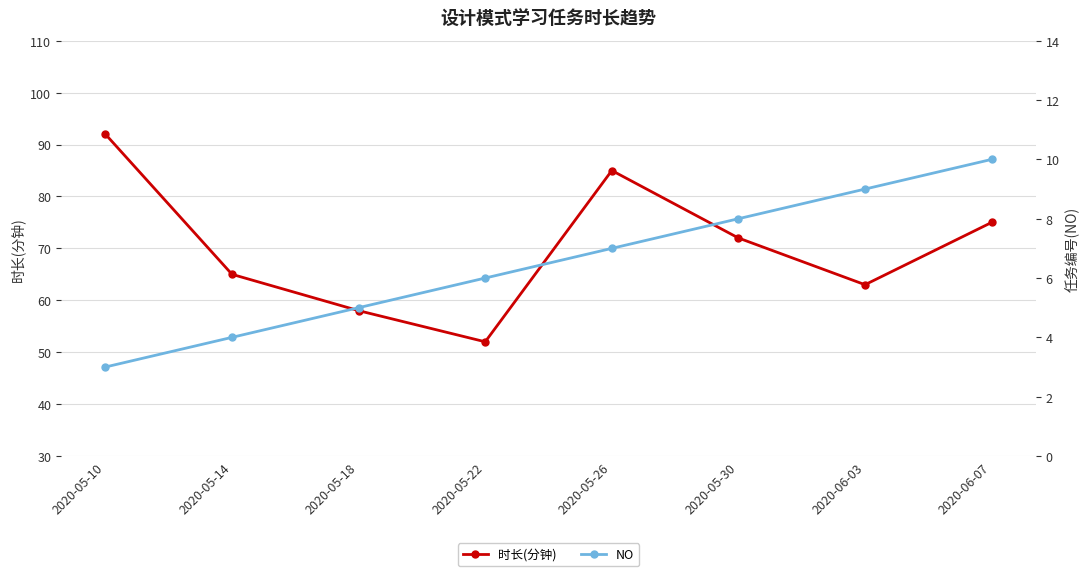

Which series has the largest range (max minus min)?

时长(分钟)